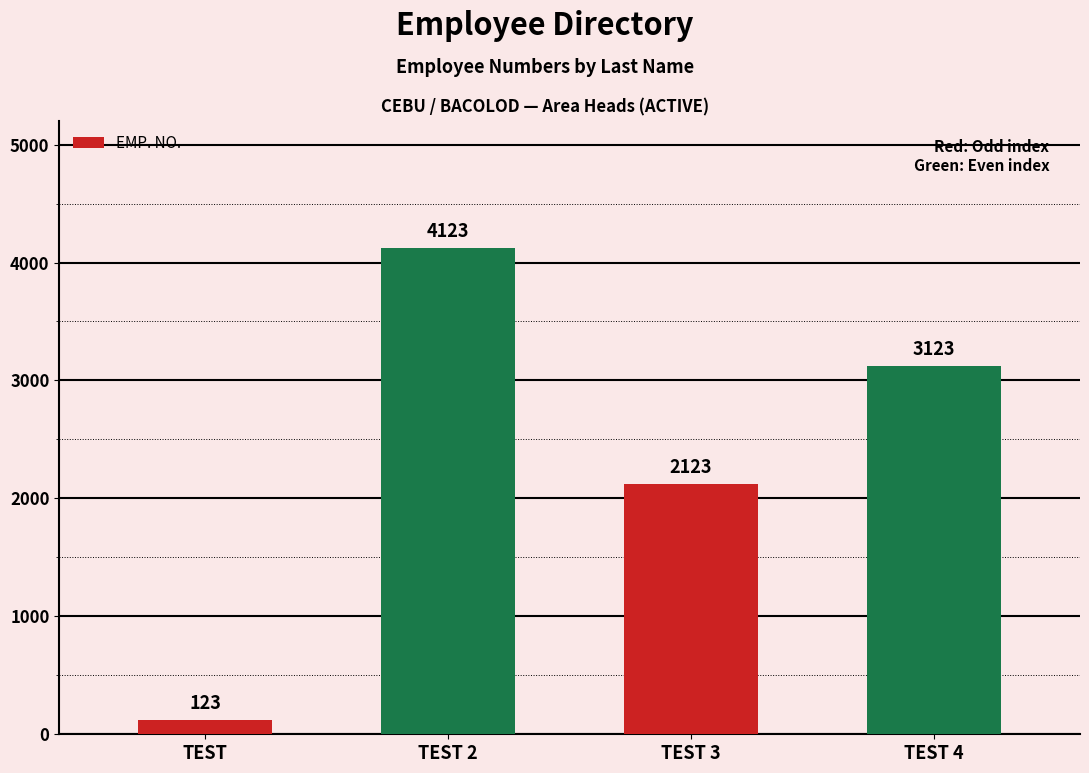

True or false: the data shows 3123 at TEST 4.

True